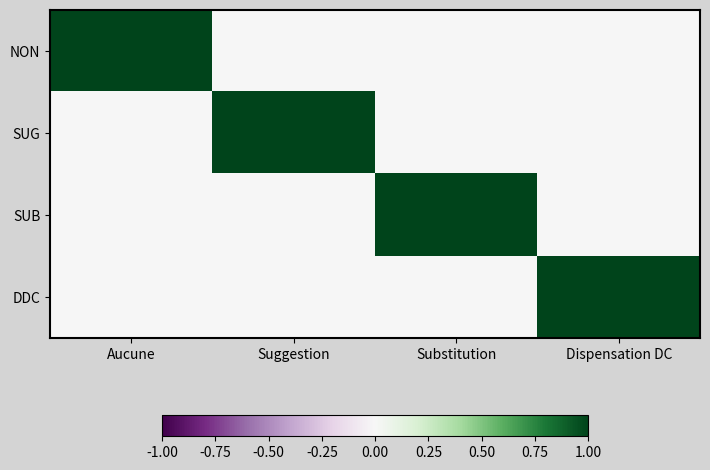

Reading left to right, what are all the values shown in this chart?

NON: Aucune=1	Suggestion=0	Substitution=0	Dispensation DC=0
SUG: Aucune=0	Suggestion=1	Substitution=0	Dispensation DC=0
SUB: Aucune=0	Suggestion=0	Substitution=1	Dispensation DC=0
DDC: Aucune=0	Suggestion=0	Substitution=0	Dispensation DC=1